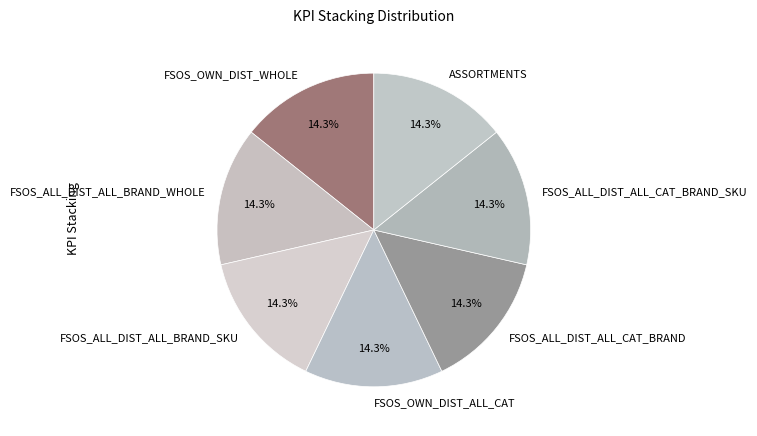

What is the ratio of the value at FSOS_ALL_DIST_ALL_CAT_BRAND_SKU to the value at FSOS_ALL_DIST_ALL_BRAND_SKU?

1.0